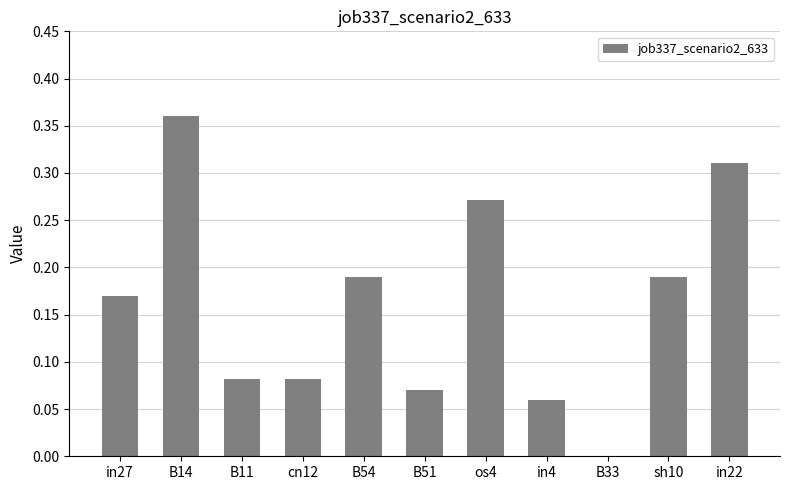

What is the sum of all values?

1.8